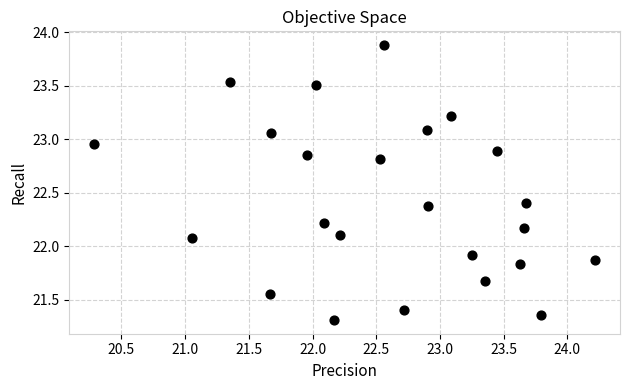

What is the range of X values (max minus min)?

3.9